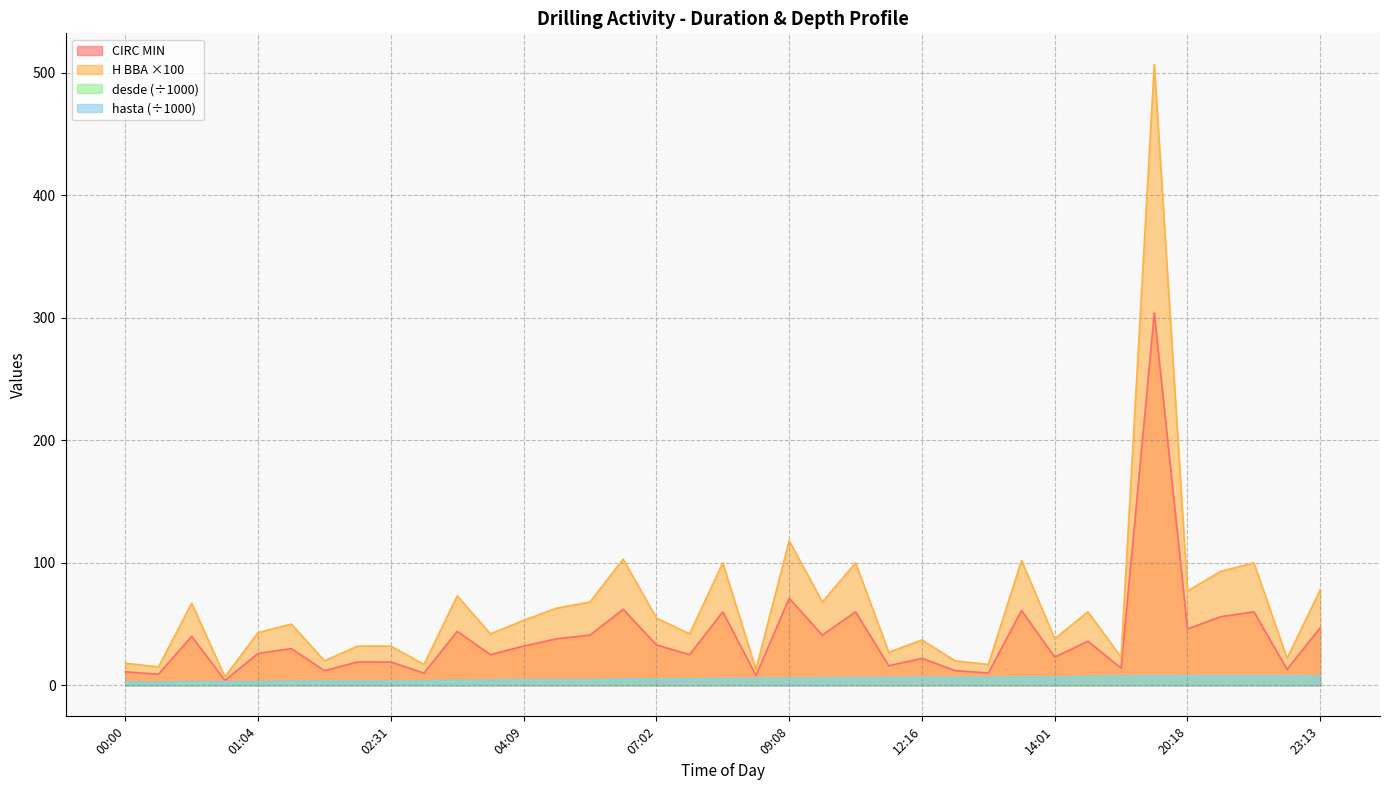

True or false: H BBA and hasta intersect in this chart.

False